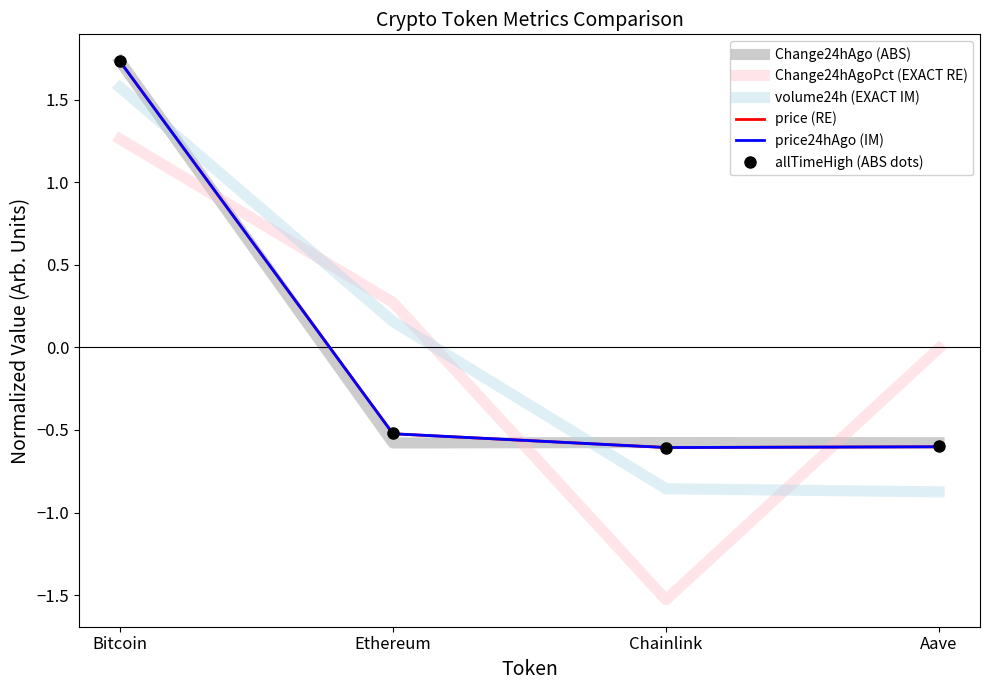

At which category is the sum across all series the highest?

Bitcoin